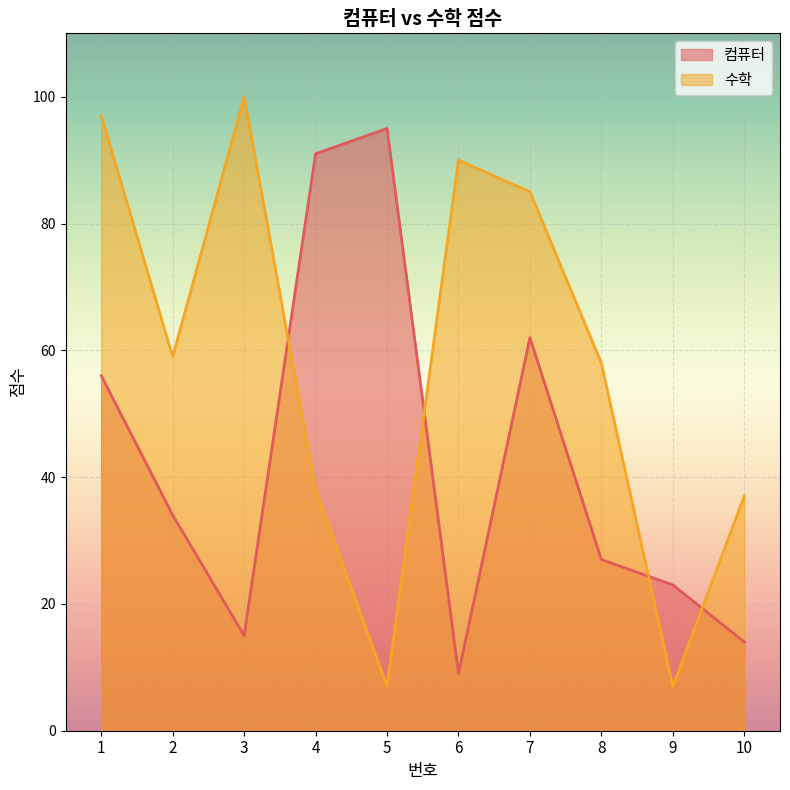

The value of 수학 at 10 is 37. True or false?

True